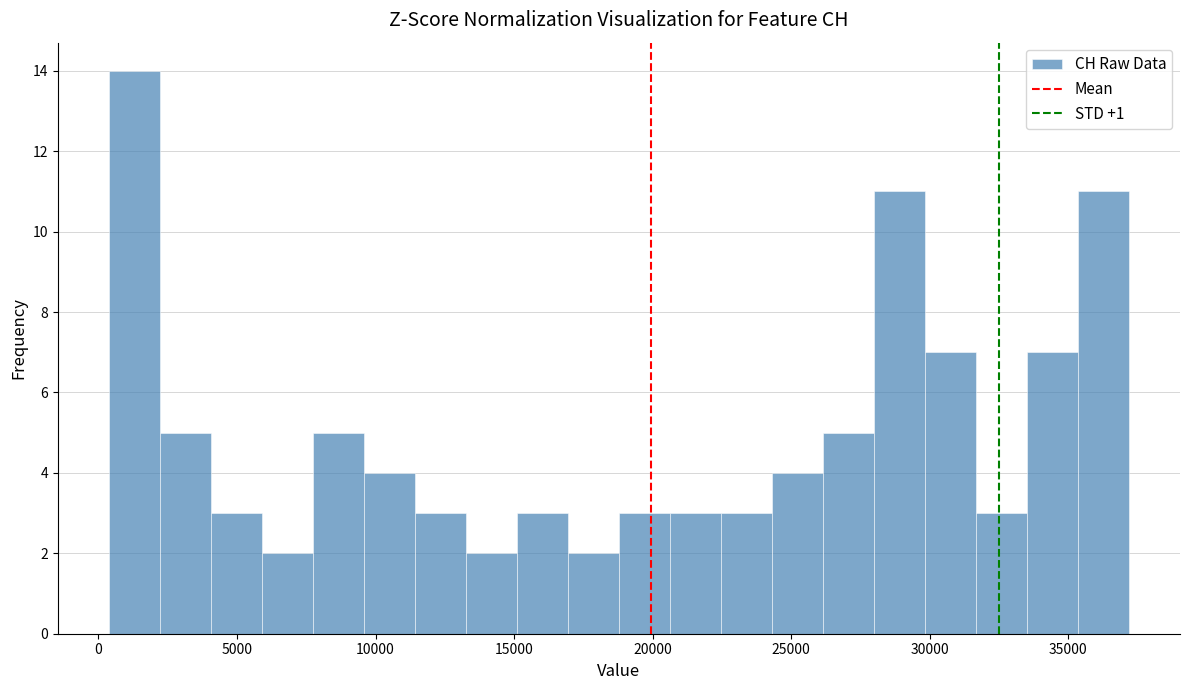

Around what value on the x-axis is the tallest bar? Give the approximate position of its centre, as read against the axis.

1500